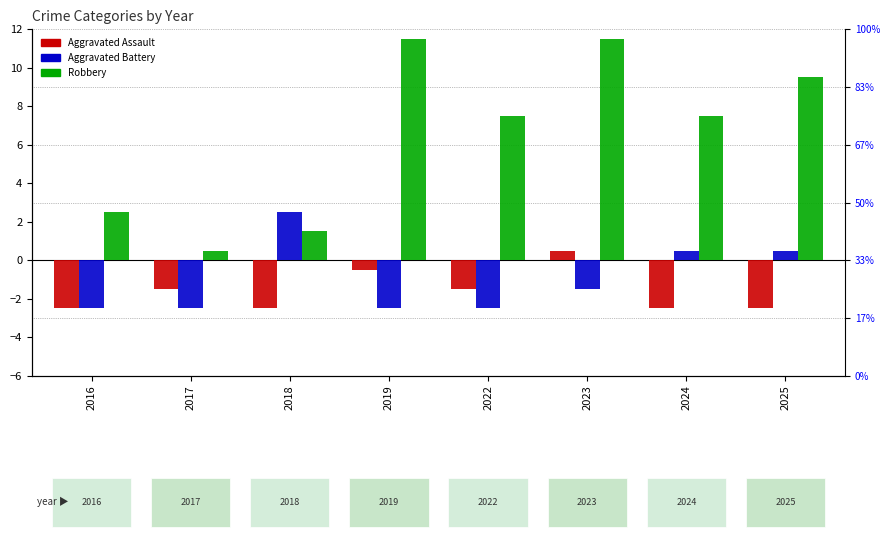

Rank the series by their maximum value, from highest to lowest.

Robbery, Aggravated Battery, Aggravated Assault